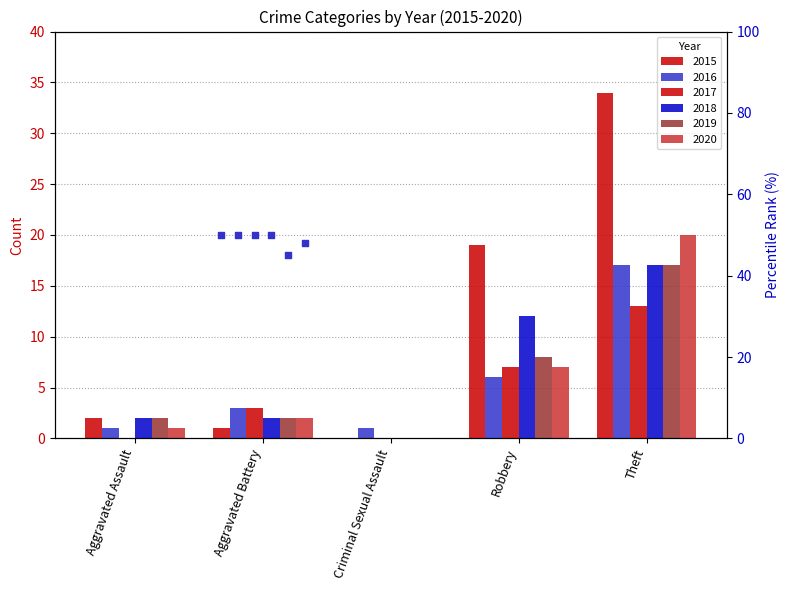

What is the total value across all series at Robbery?

59